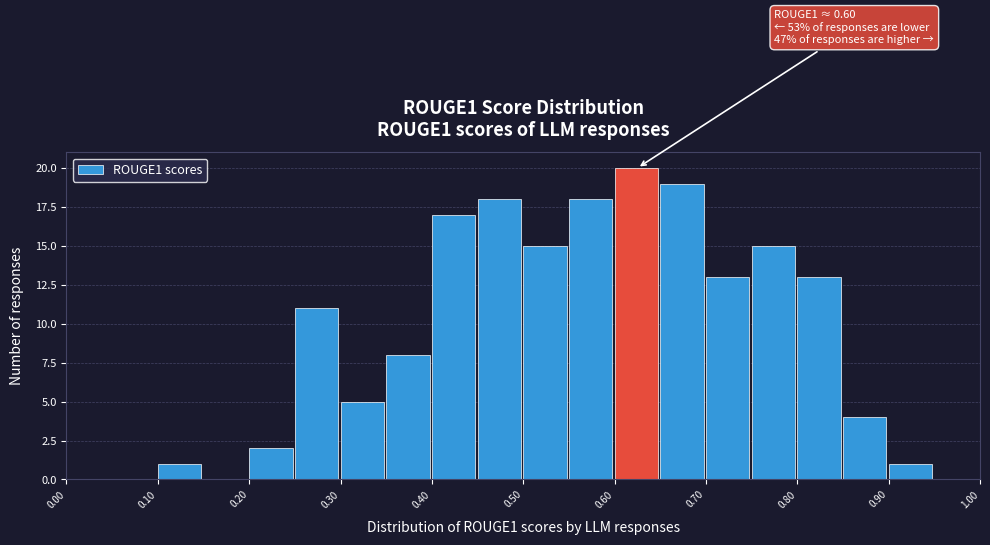

Which range on the x-axis has the tallest bar?

0.60 to 0.65